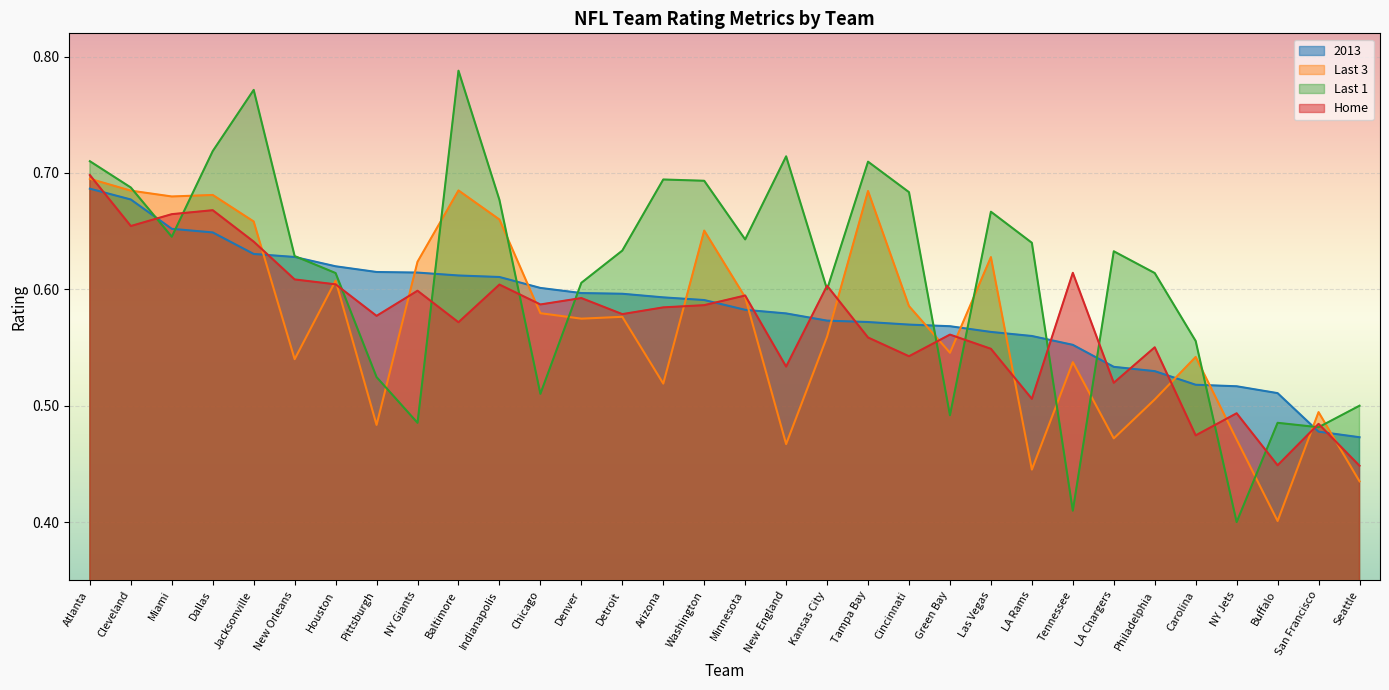

True or false: Home has more than 1 points higher than both neighbors.

True